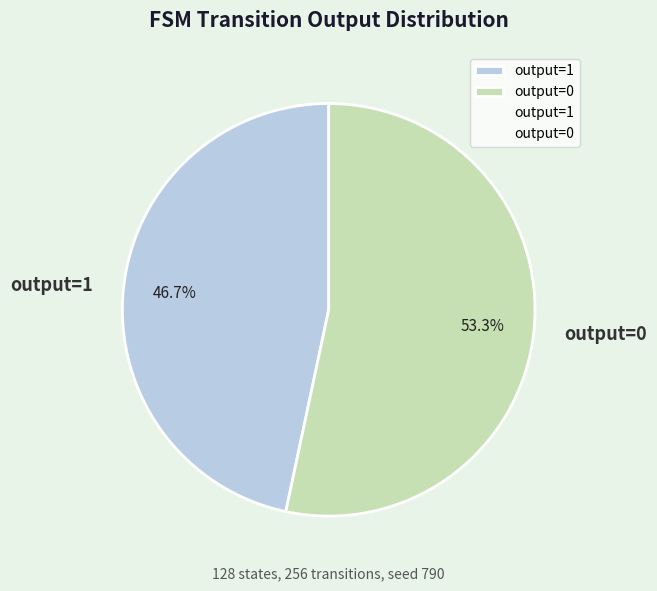

How many segments does this pie chart have?

2